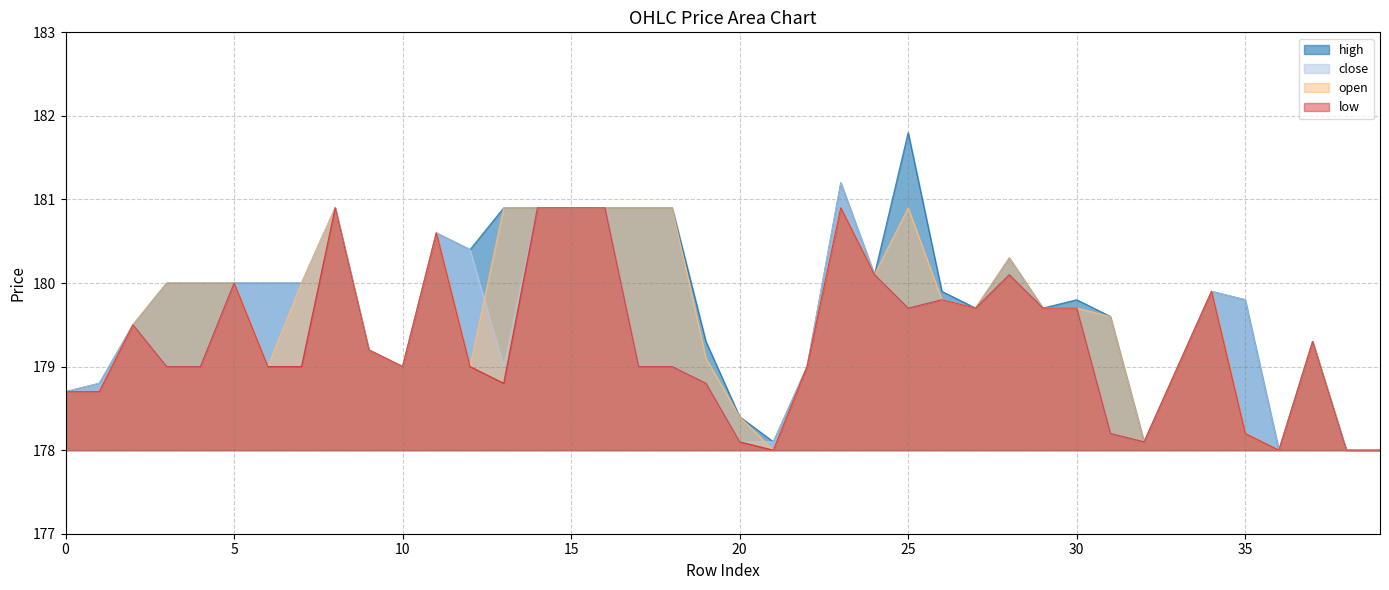

At 22, list the series in order from smallest to largest.

high, close, open, low